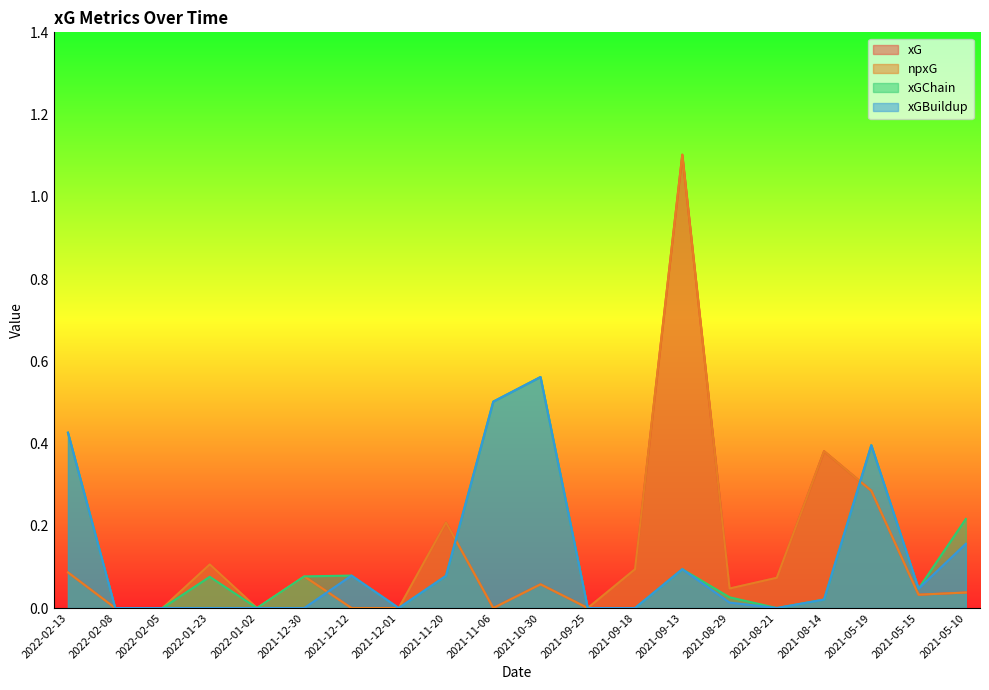

How many positive values does the xGChain series have?

13